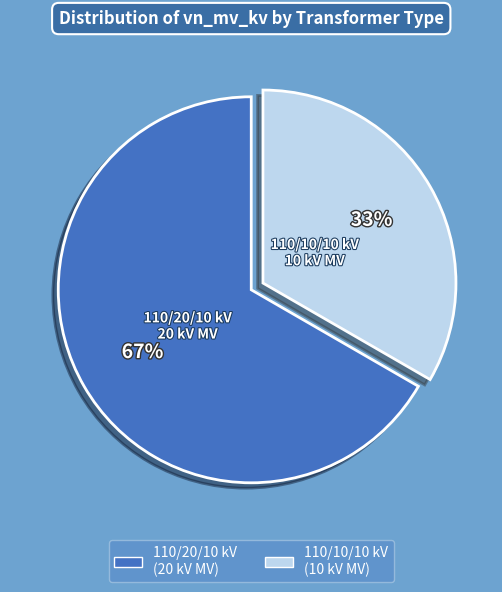

Rank the categories by value from highest to lowest.

110/20/10 kV (20 kV MV), 110/10/10 kV (10 kV MV)